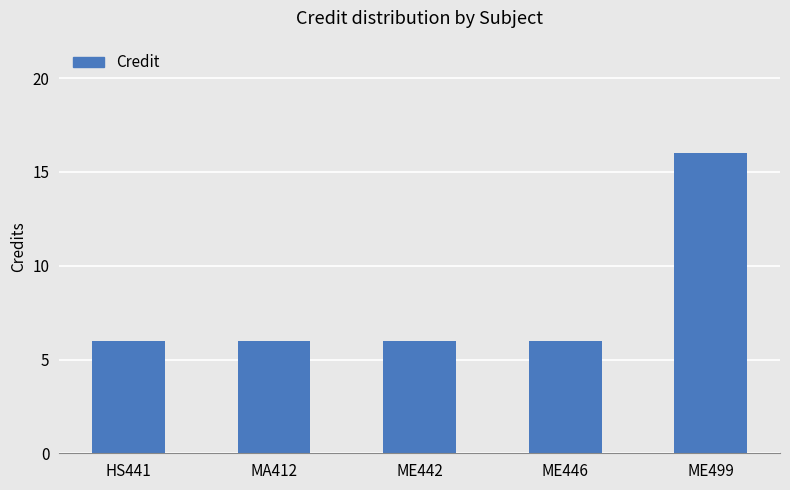

Approximately how many times larger is the value at ME446 compared to HS441?

1.0